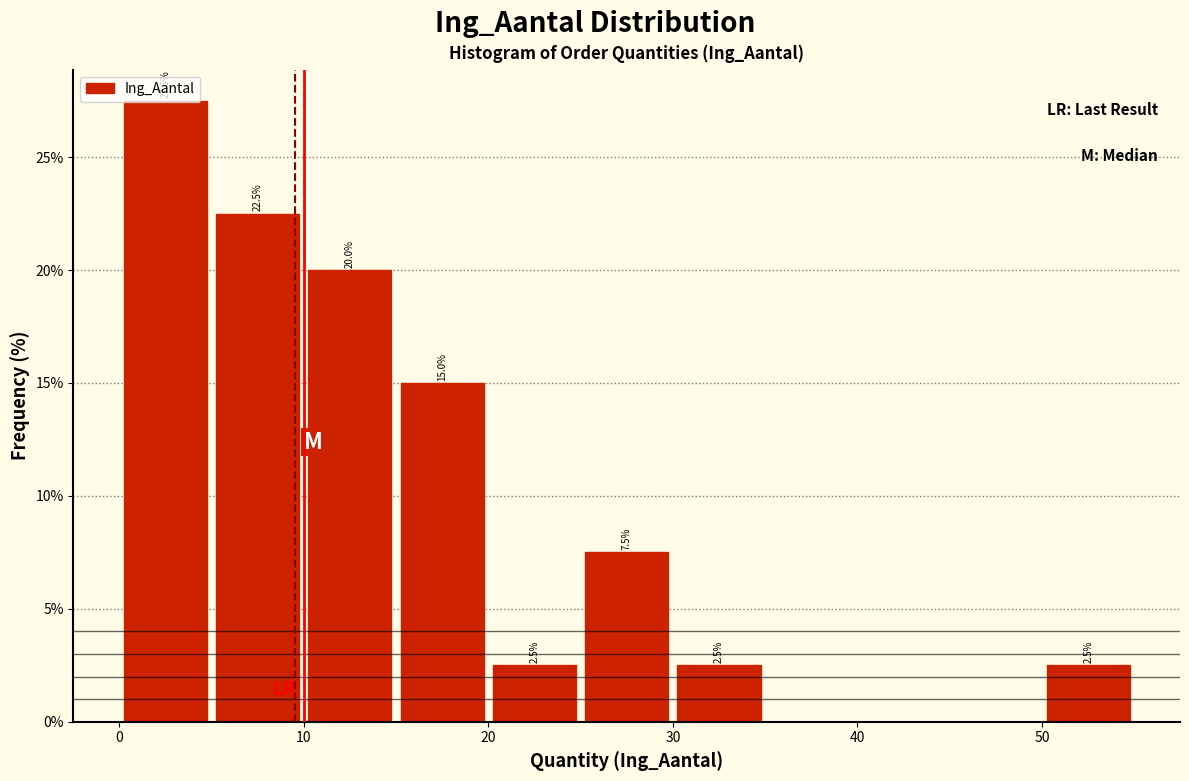

Which range on the x-axis has the tallest bar?

0 to 5